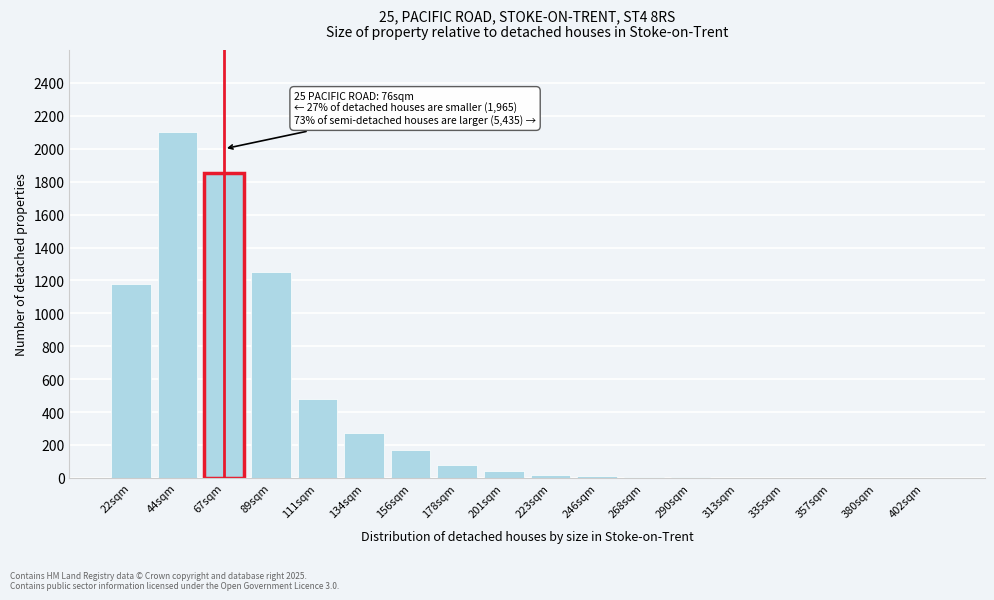

True or false: the data shows 65 at 156sqm.

False